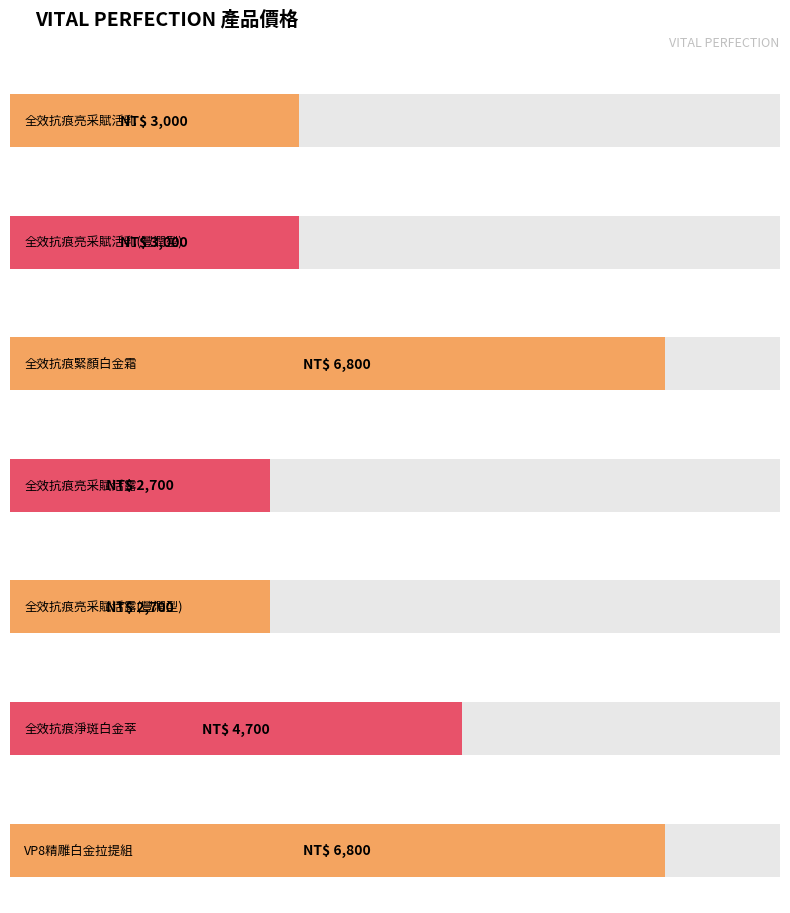

What is the greatest value displayed?

6800